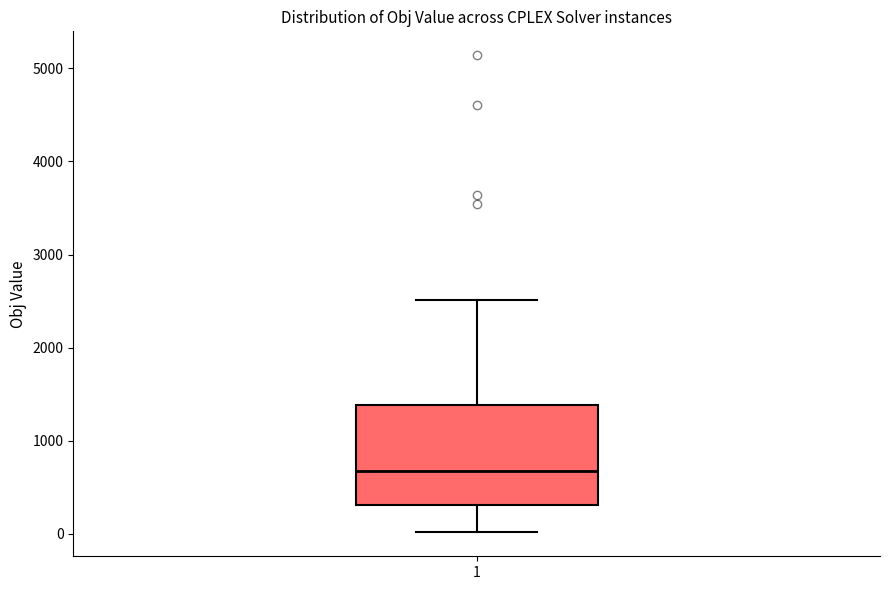

Where is the lower edge of the box at x = 1 on the y-axis? The values are not printed on the chart, so give them approximately, as read against the axis.

300